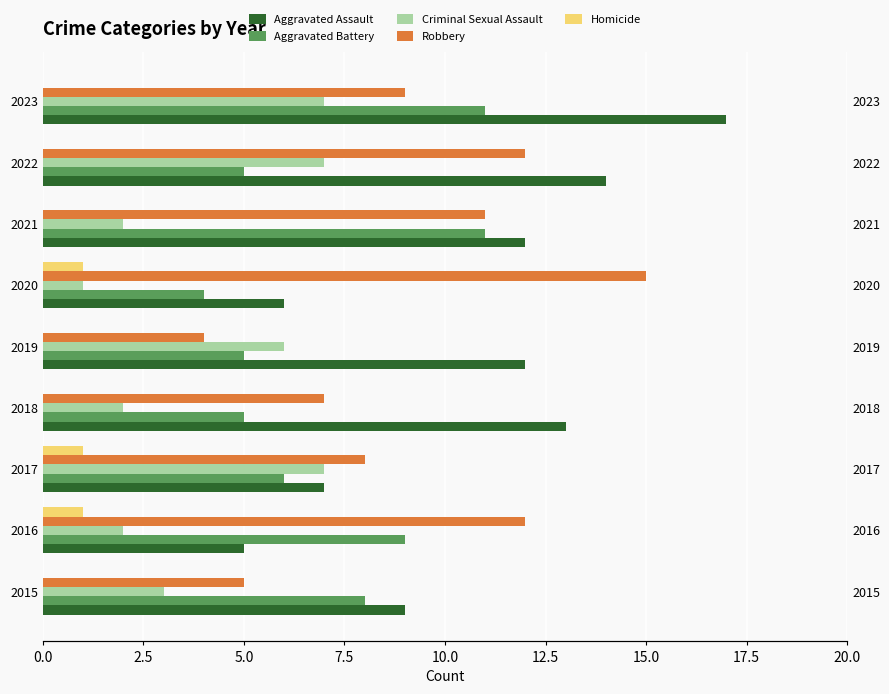

At 2019, list the series in order from largest to smallest.

Aggravated Assault, Criminal Sexual Assault, Aggravated Battery, Robbery, Homicide